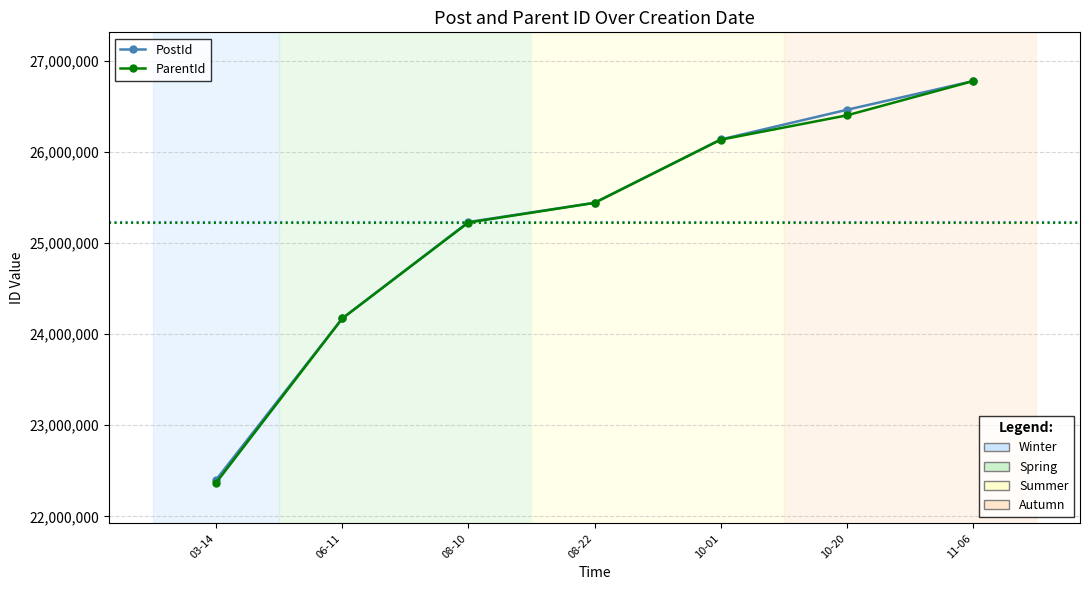

True or false: ParentId has a value of 12168024 at 11-06.

False